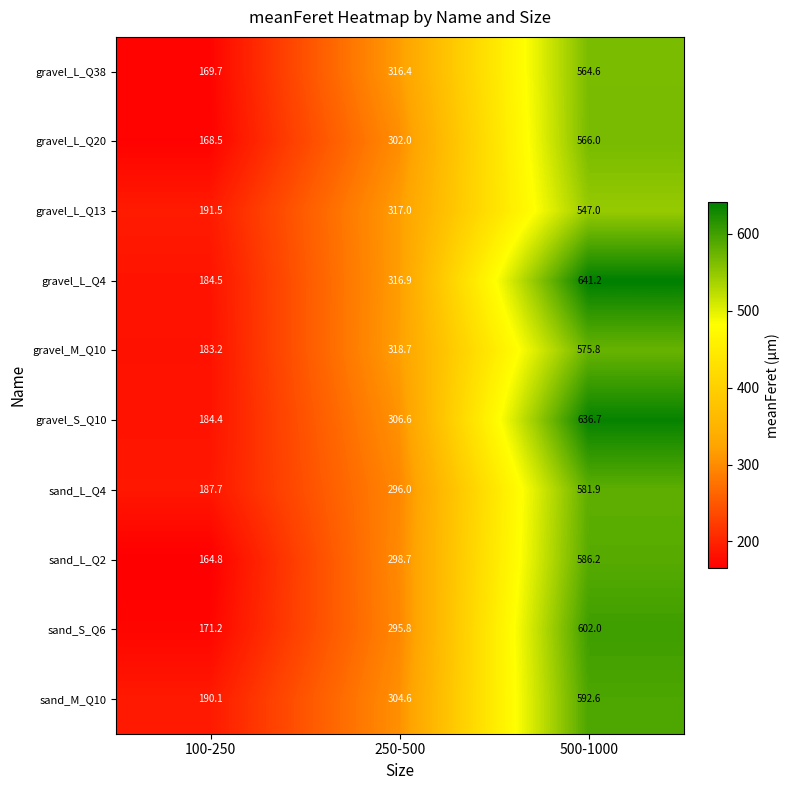

Reading left to right, list all the values displayed in this chart.

gravel_L_Q38: 100-250=169.7	250-500=316.4	500-1000=564.6
gravel_L_Q20: 100-250=168.5	250-500=302.0	500-1000=566.0
gravel_L_Q13: 100-250=191.5	250-500=317.0	500-1000=547.0
gravel_L_Q4: 100-250=184.5	250-500=316.9	500-1000=641.2
gravel_M_Q10: 100-250=183.2	250-500=318.7	500-1000=575.8
gravel_S_Q10: 100-250=184.4	250-500=306.6	500-1000=636.7
sand_L_Q4: 100-250=187.7	250-500=296.0	500-1000=581.9
sand_L_Q2: 100-250=164.8	250-500=298.7	500-1000=586.2
sand_S_Q6: 100-250=171.2	250-500=295.8	500-1000=602.0
sand_M_Q10: 100-250=190.1	250-500=304.6	500-1000=592.6